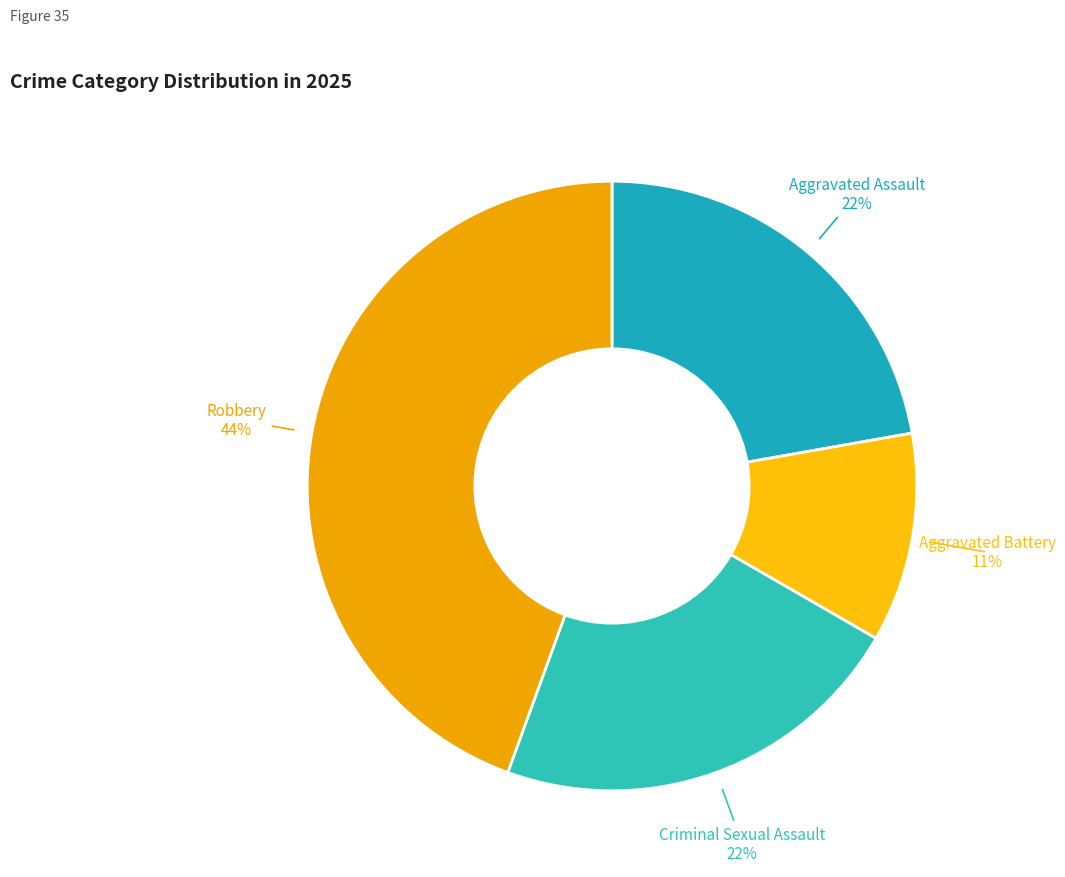

To the nearest percent, what is the average slice percentage?

25%